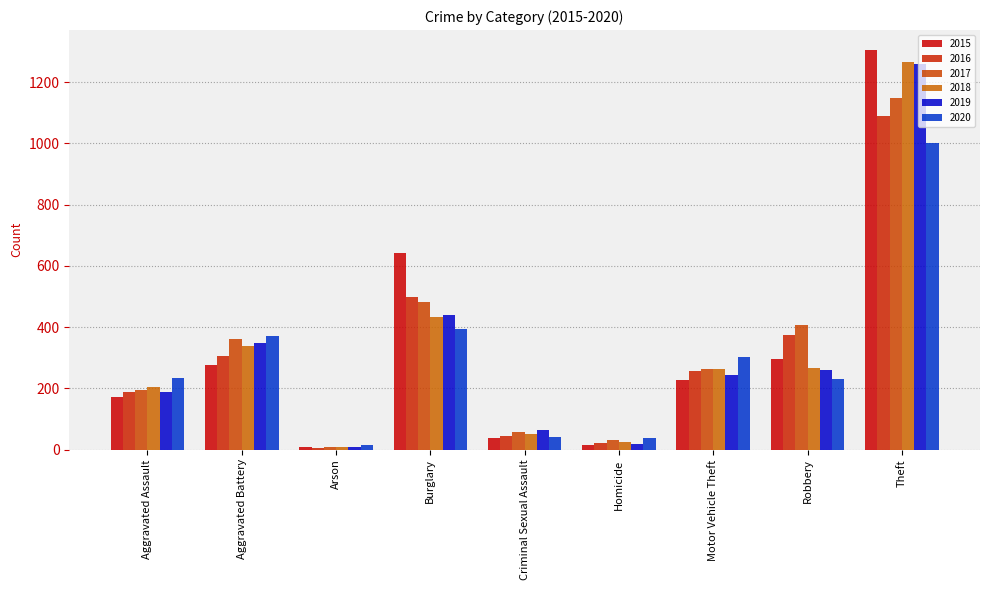

What position from the left is Arson?

3